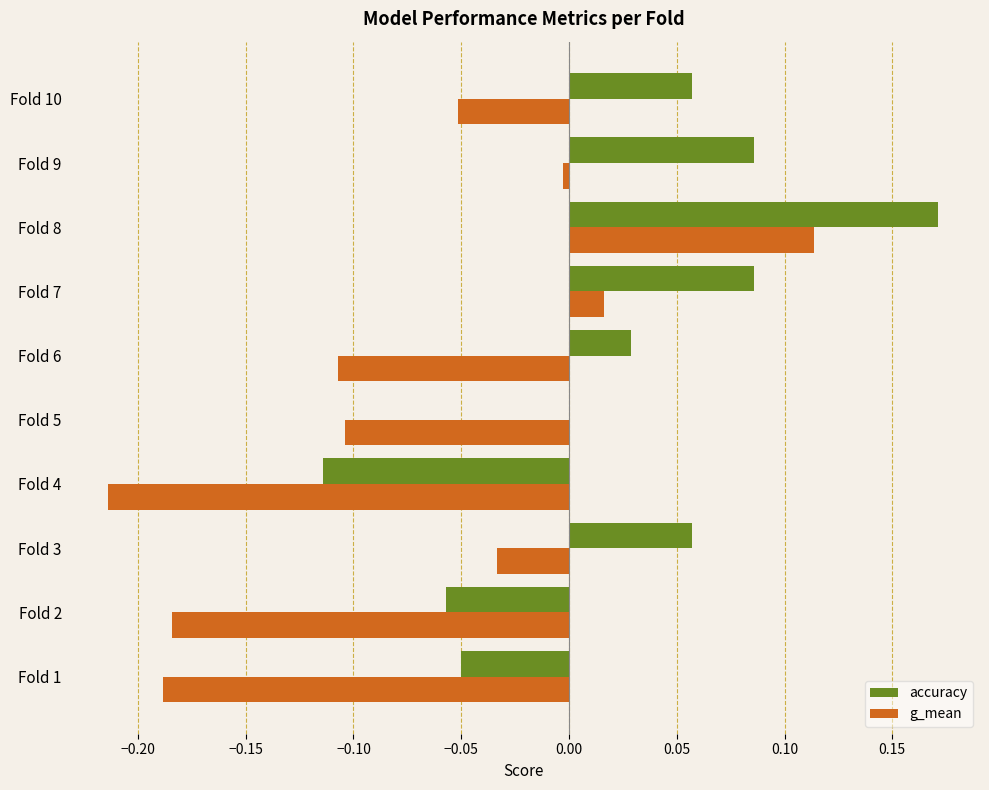

At which category is the sum across all series the highest?

Fold 8